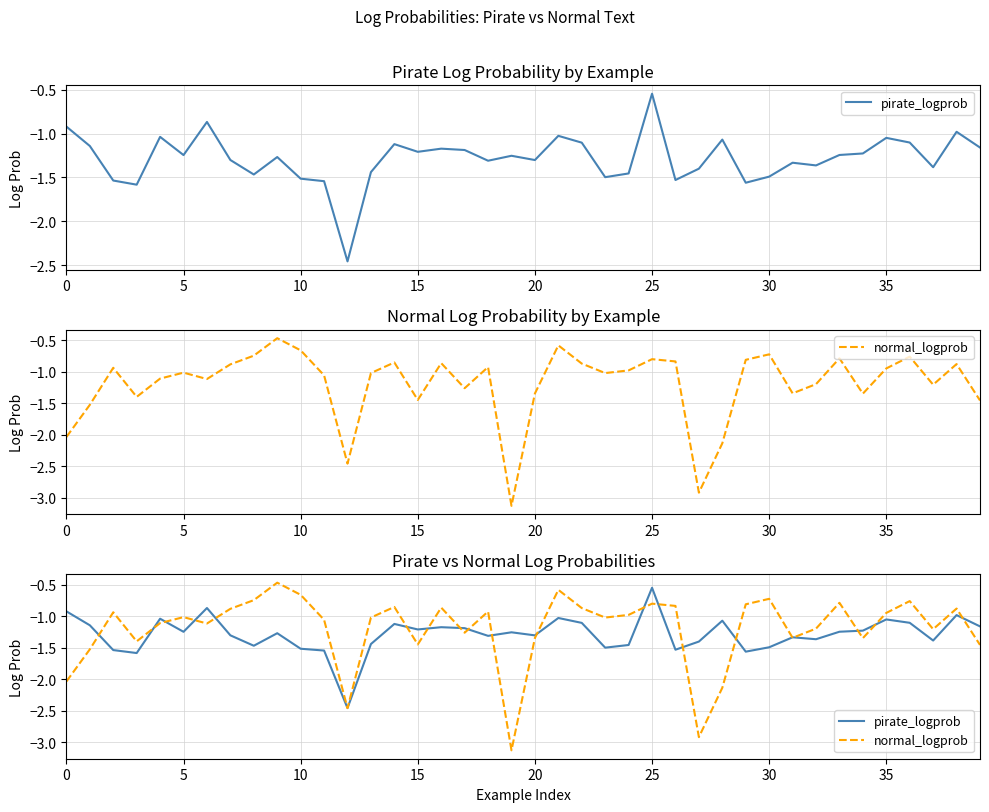

The value of pirate_logprob at 24 is -0.4. True or false?

False